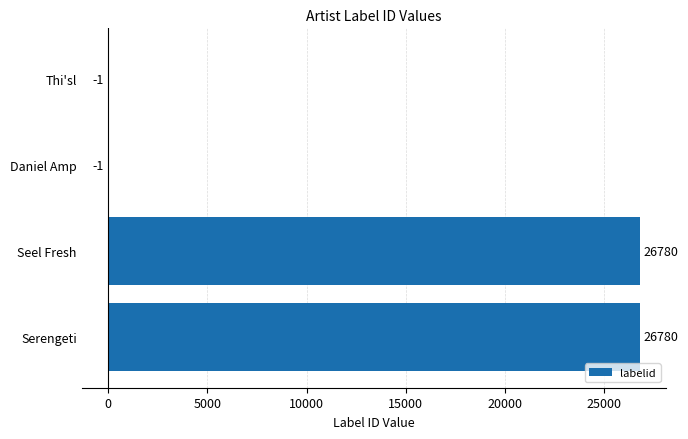

What is the sum of the values at Daniel Amp and Serengeti?

26779